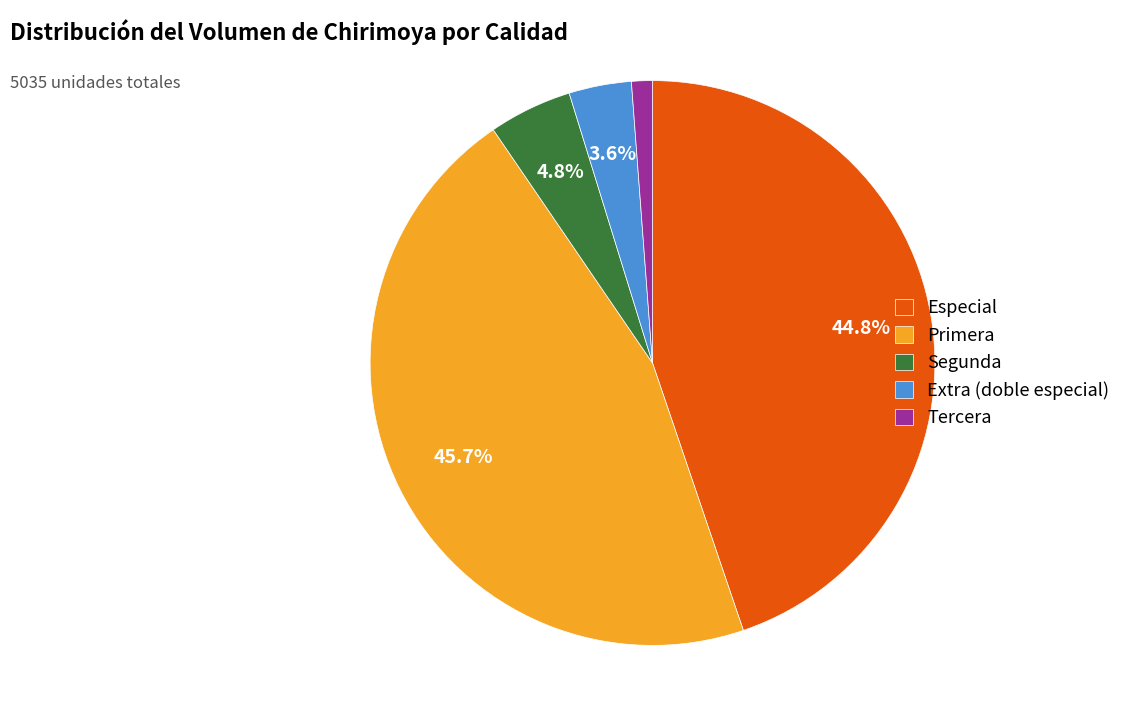

The Extra (doble especial) slice represents 4% of the pie. True or false?

True